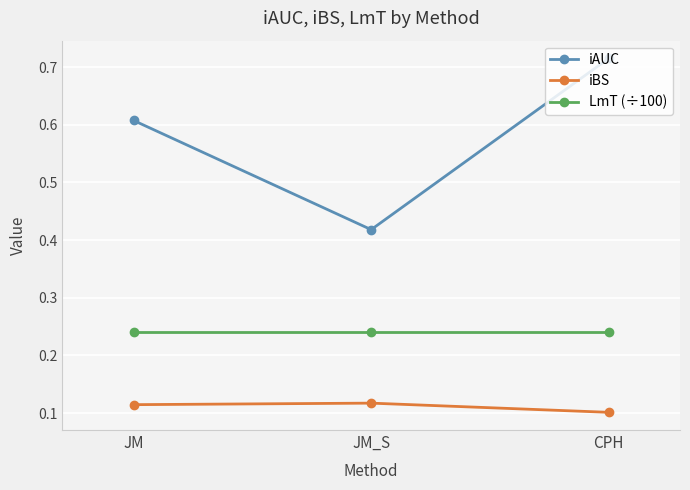

How many lines are shown in the chart?

3